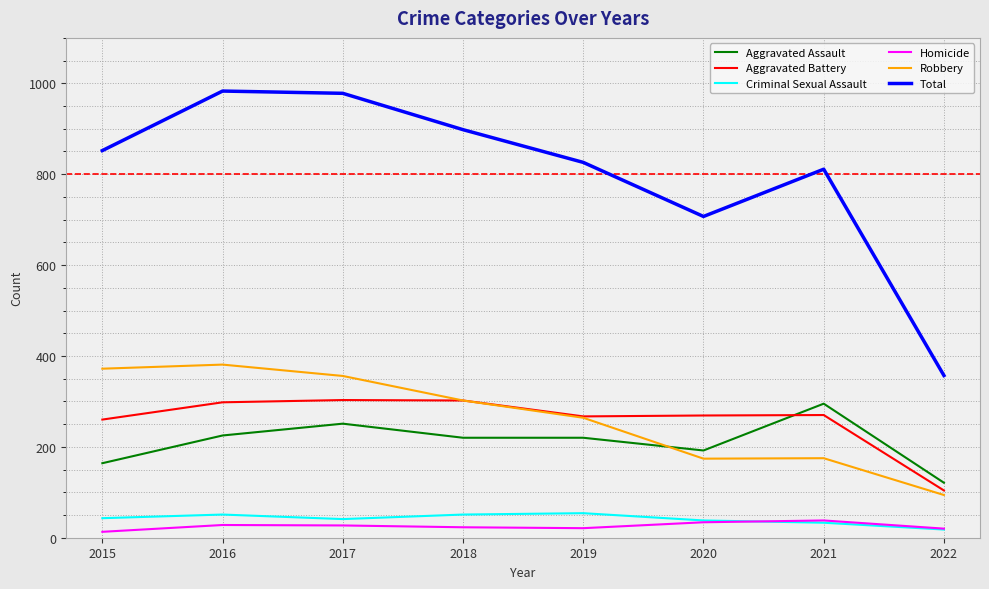

The value of Aggravated Battery at 2017 is 303. True or false?

True